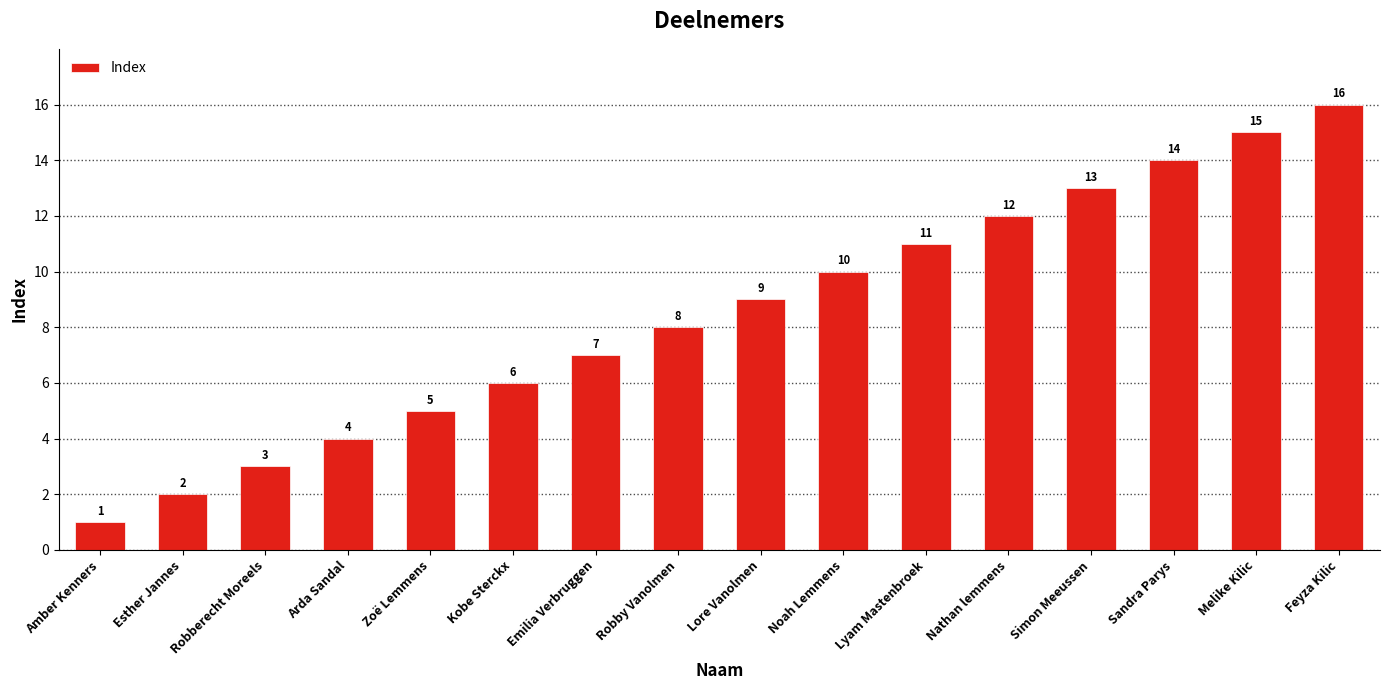

At which label is the value closest to 8?

Robby Vanolmen